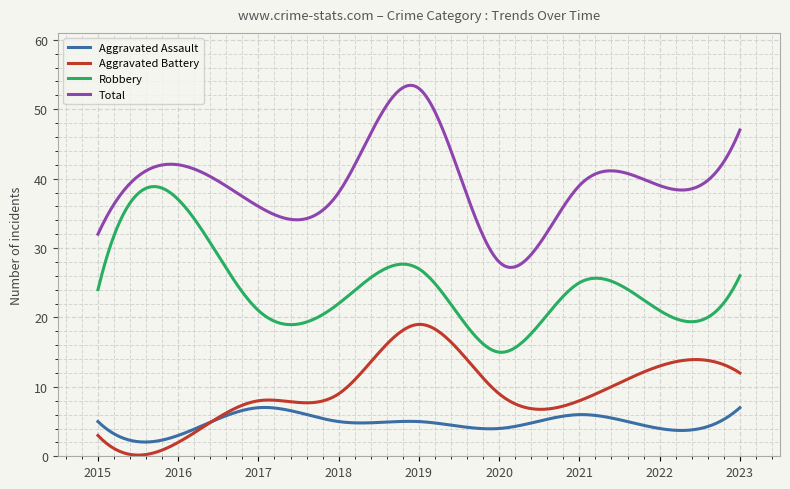

True or false: Total and Aggravated Battery cross at least once.

False